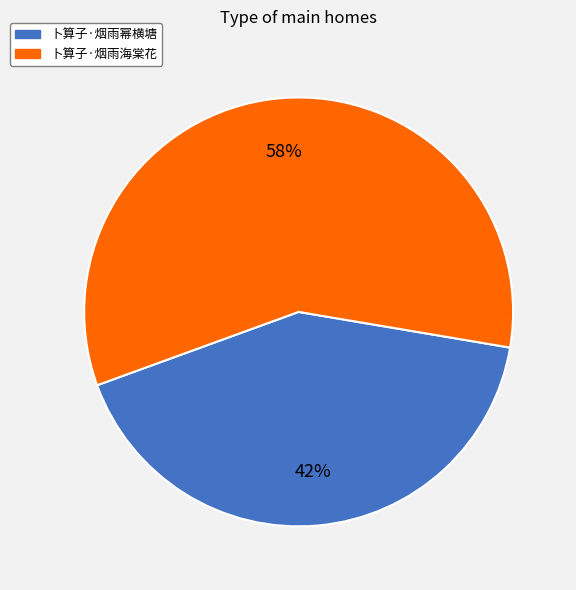

What is the majority slice?

卜算子·烟雨海棠花